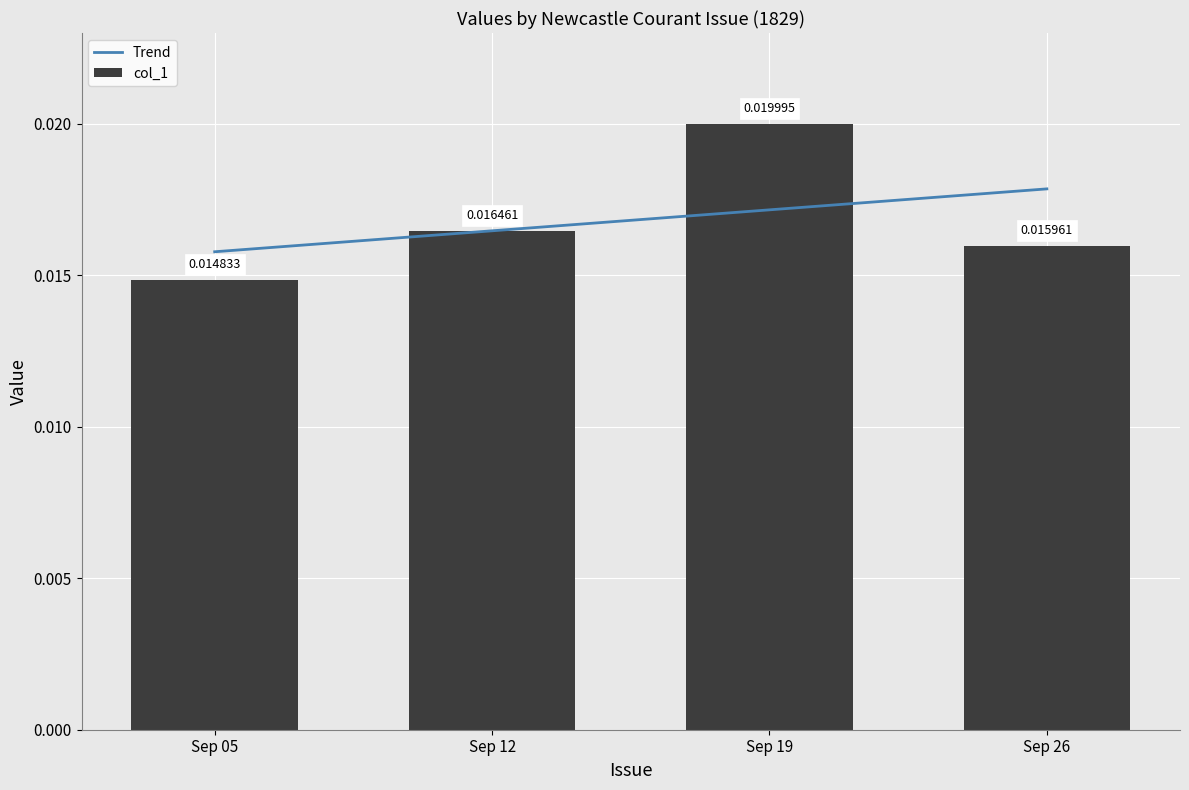

Does the chart contain any negative values?

No